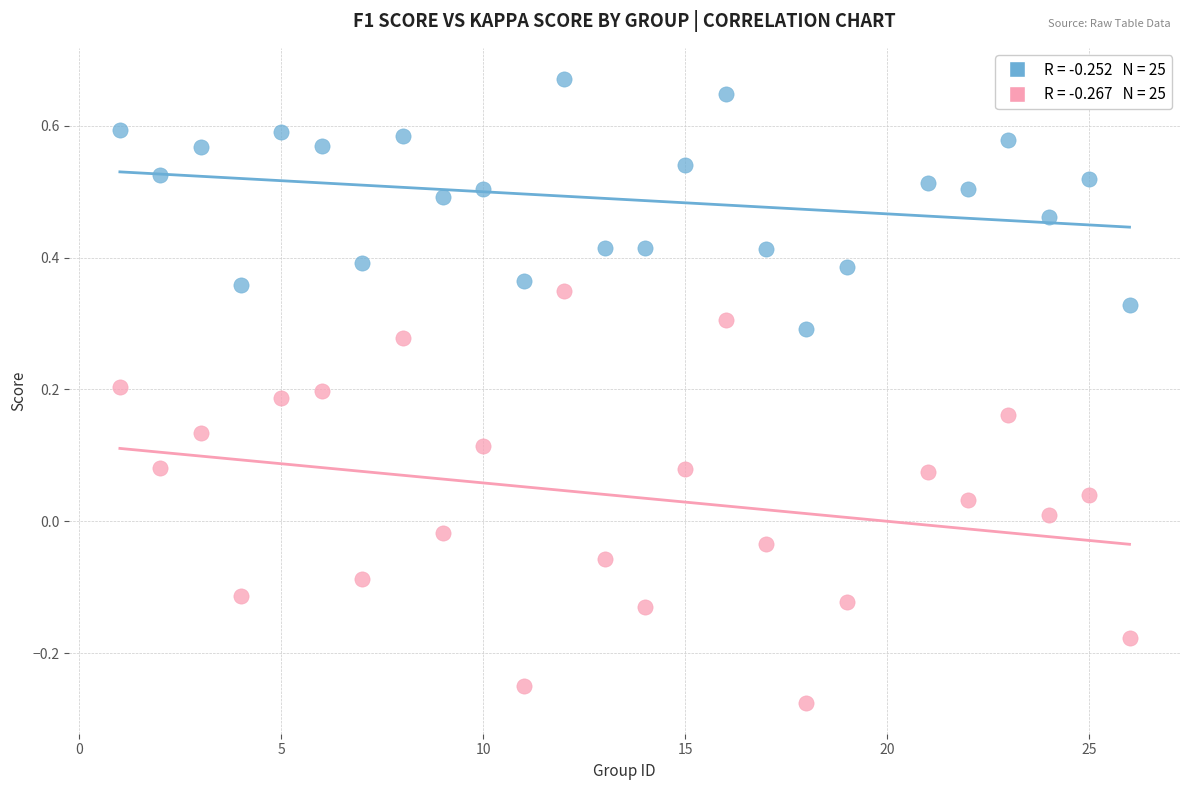

Across all data points, what is the range of Y values (max minus min)?

0.9